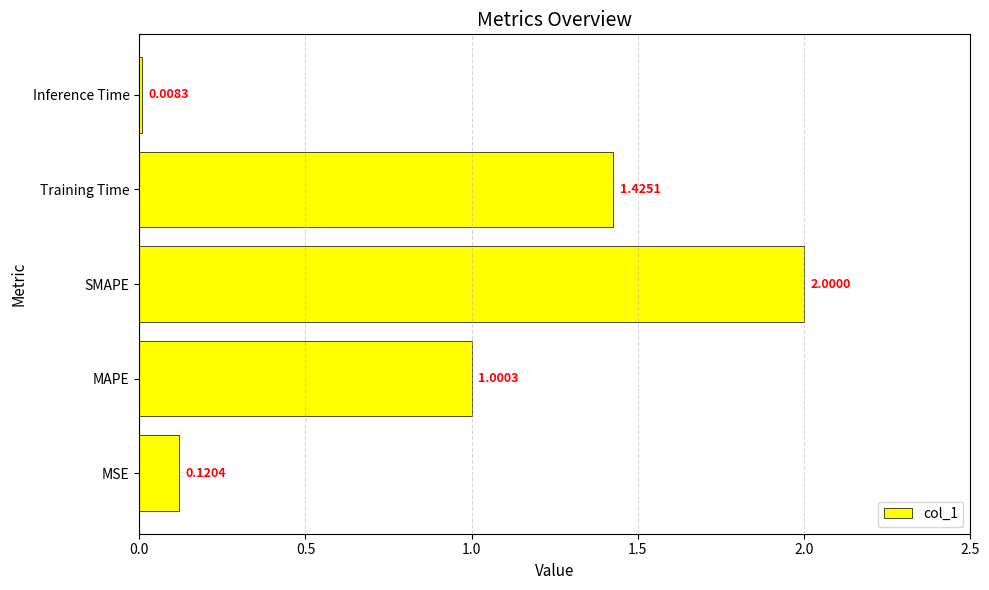

Are the bars grouped side by side (vs. stacked)?

No